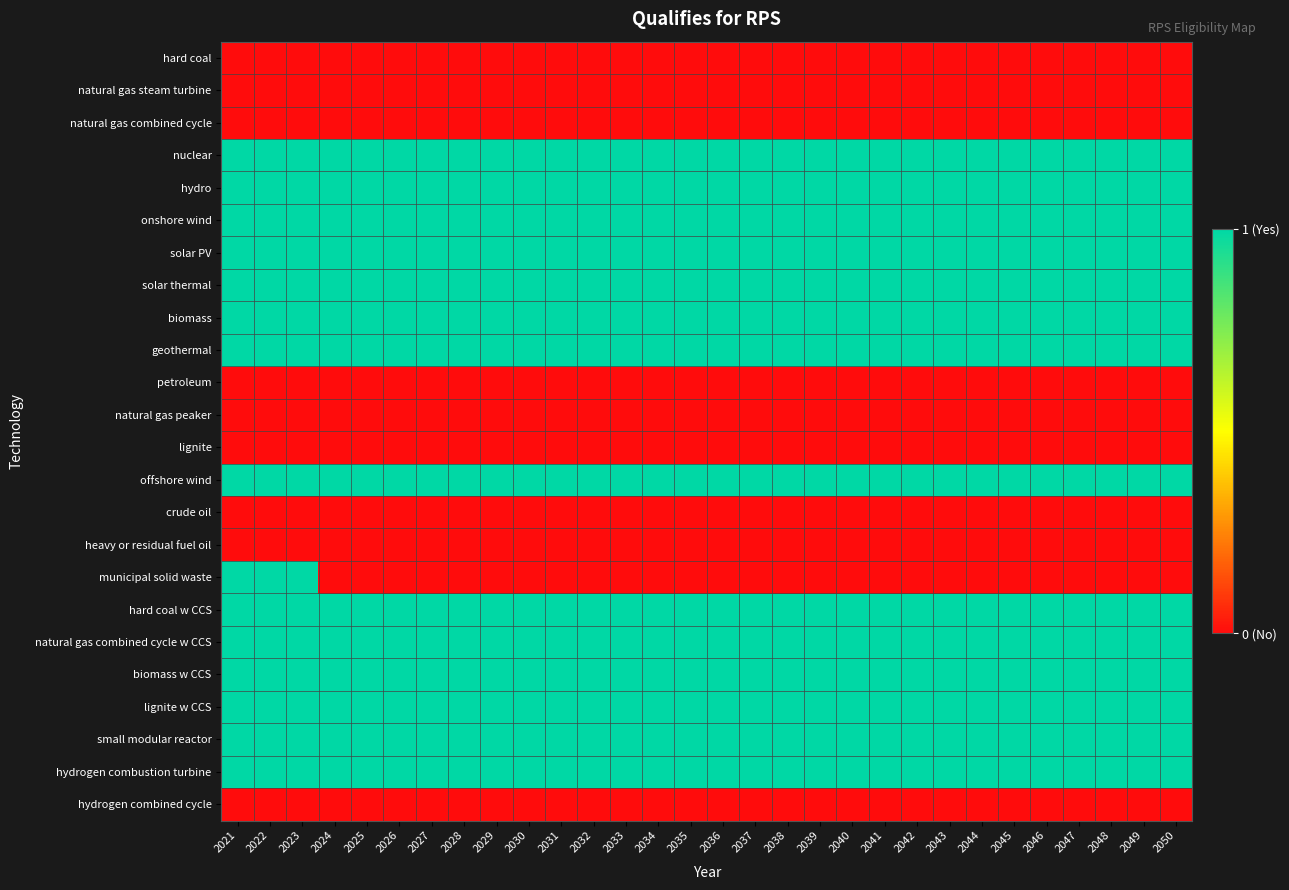

What is the greatest value displayed?

1